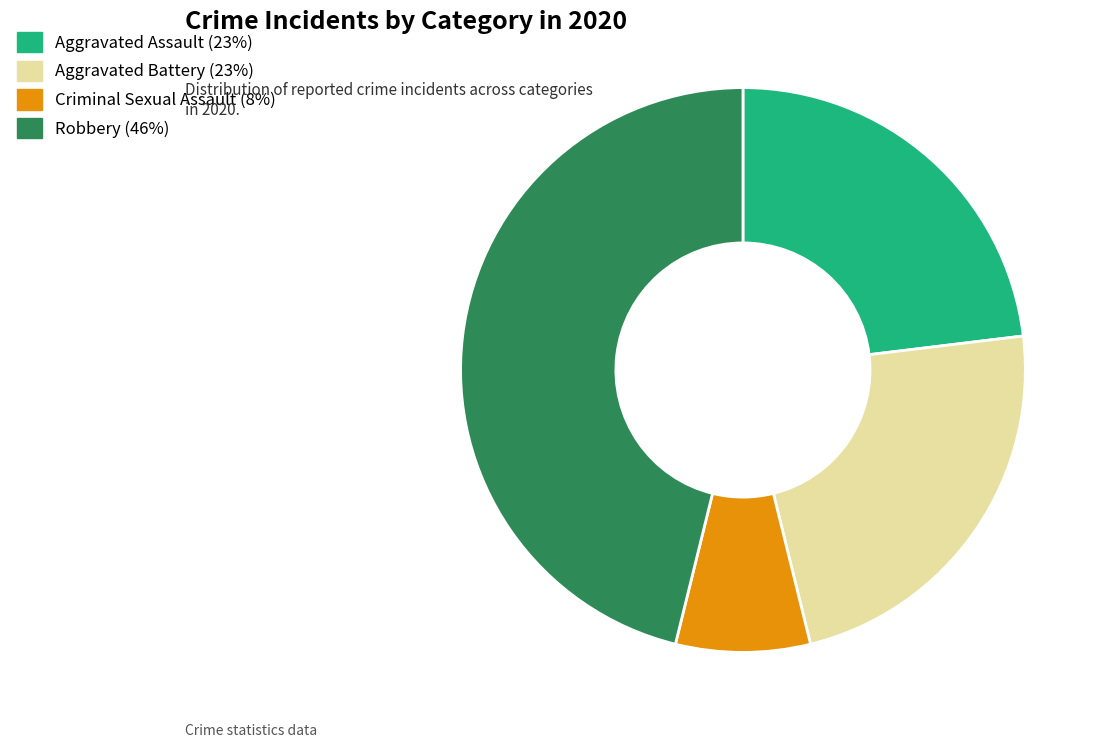

Is there a majority slice in this chart?

No